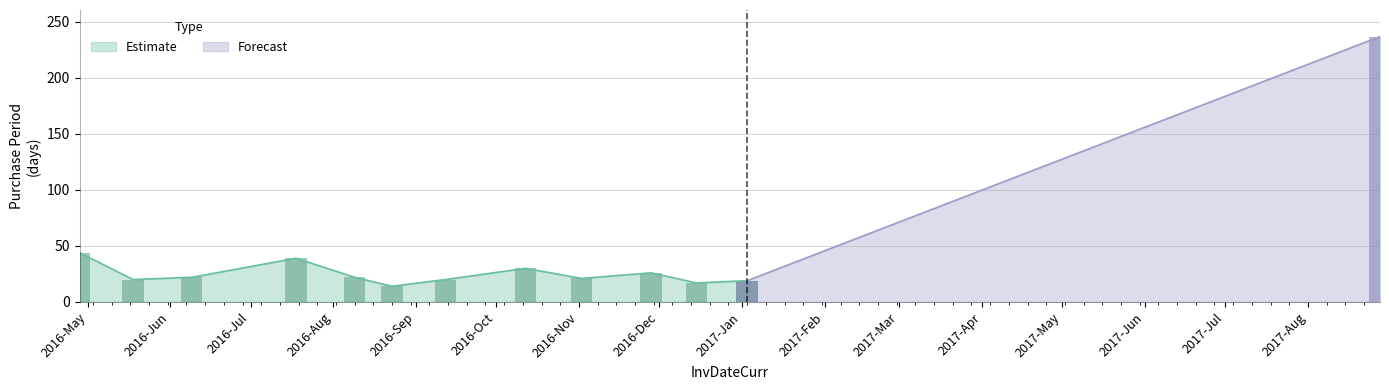

True or false: the data shows 8 at 2016-09-12.

False